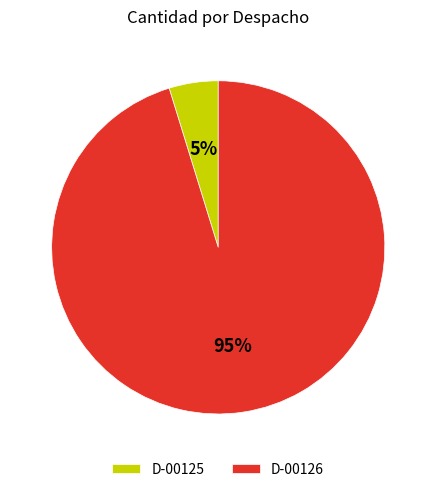

To the nearest percent, what is the average slice percentage?

50%